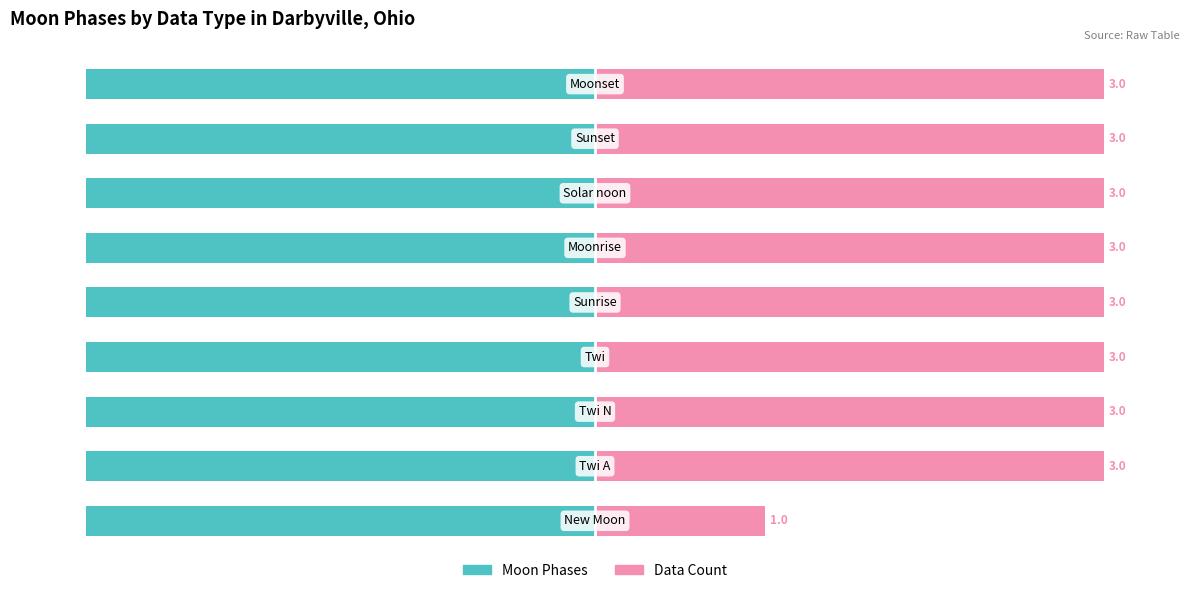

Rank the series by their average value, from lowest to highest.

Moon Phases (value), Data Count